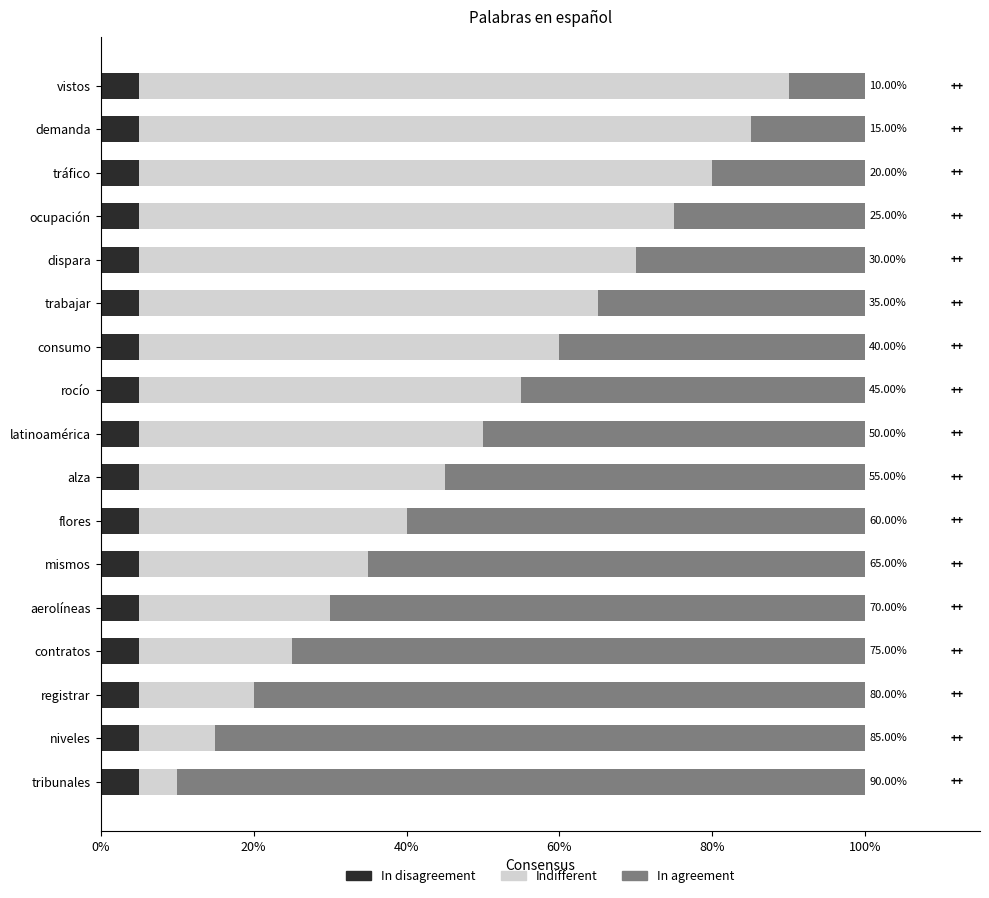

What is the total value across all series at registrar?

100